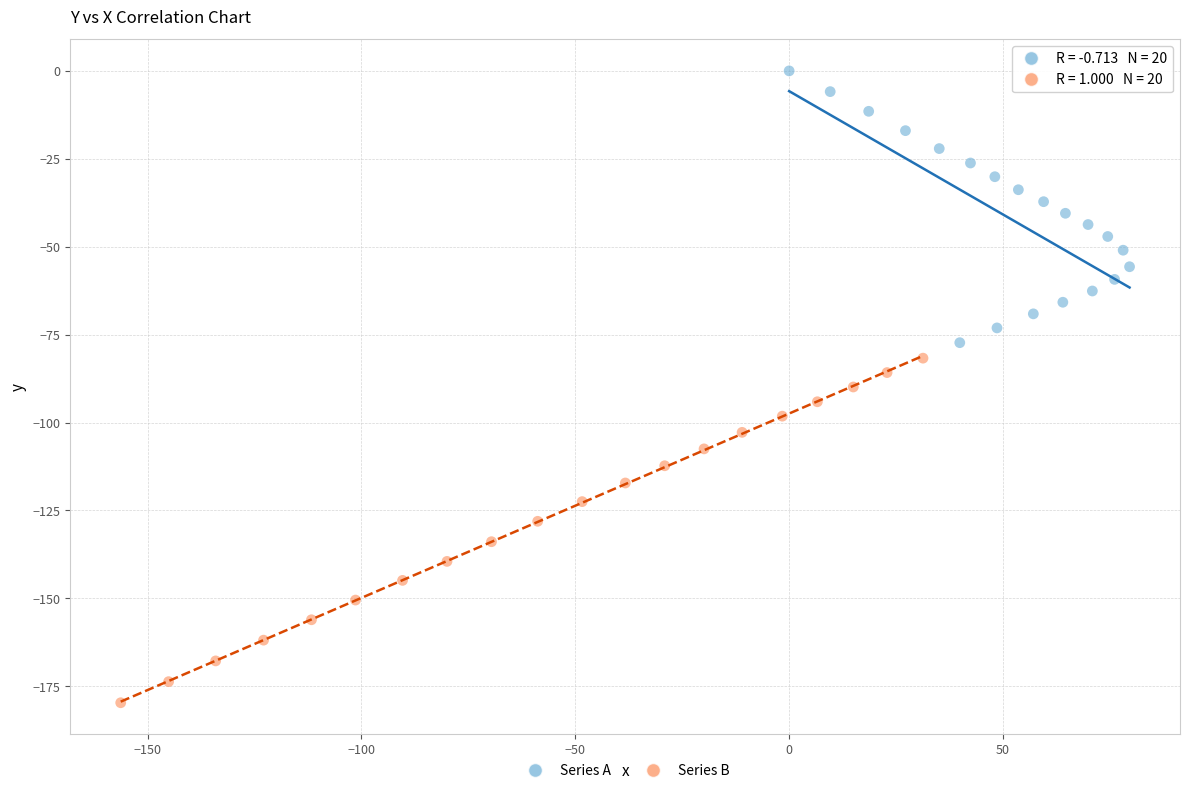

What are all the series names shown in the legend?

Series A, Series B